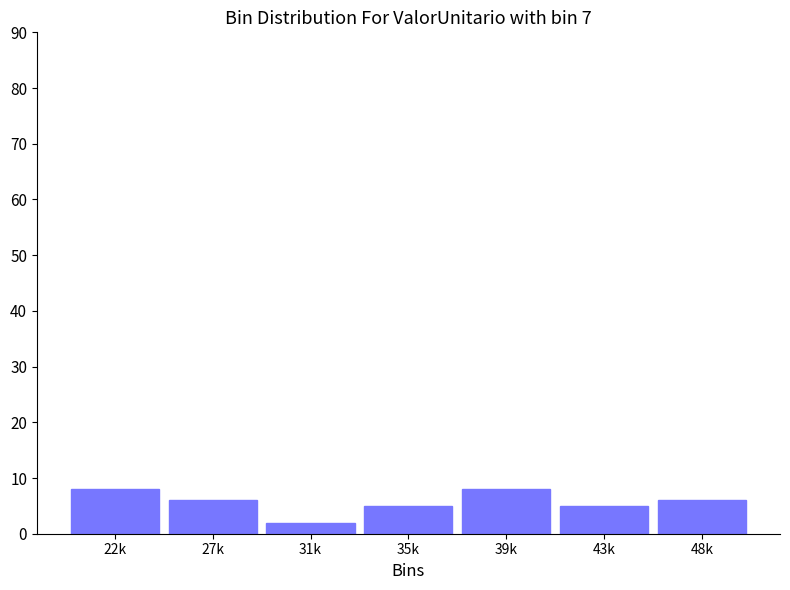

Reading right to left, what are all the values shown in this chart?

6	5	8	5	2	6	8